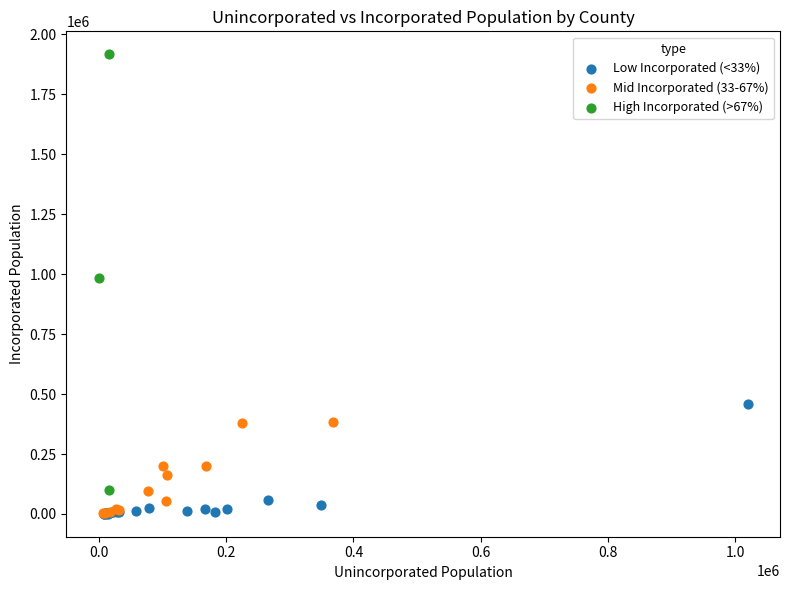

Which series reaches the maximum Y coordinate?

High Incorporated (>67%)